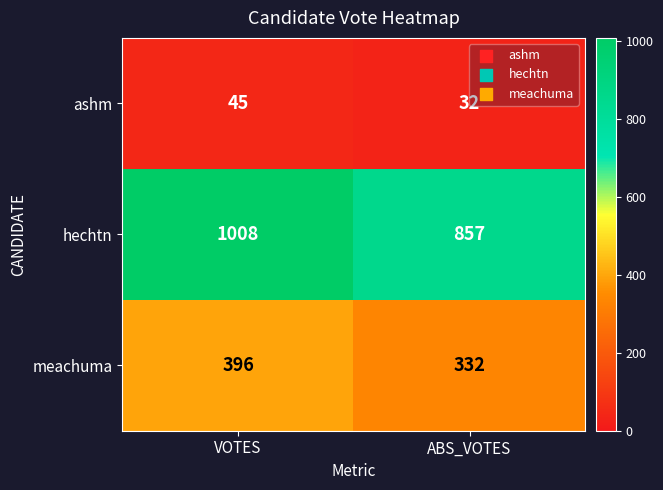

Rank the series at VOTES from lowest to highest value.

ashm, meachuma, hechtn